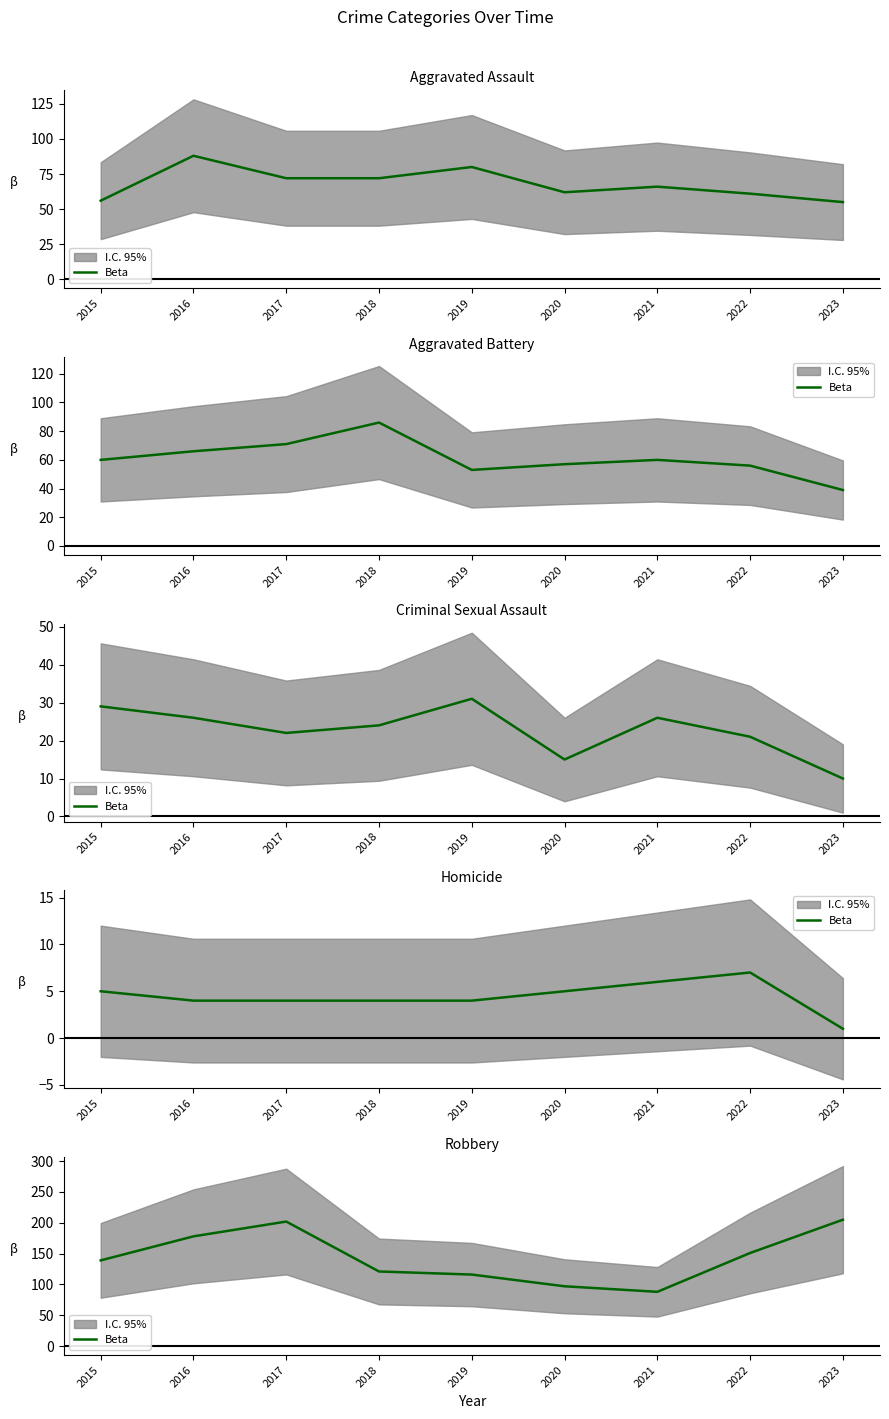

Is it true that the value at 2016 is 276?

False